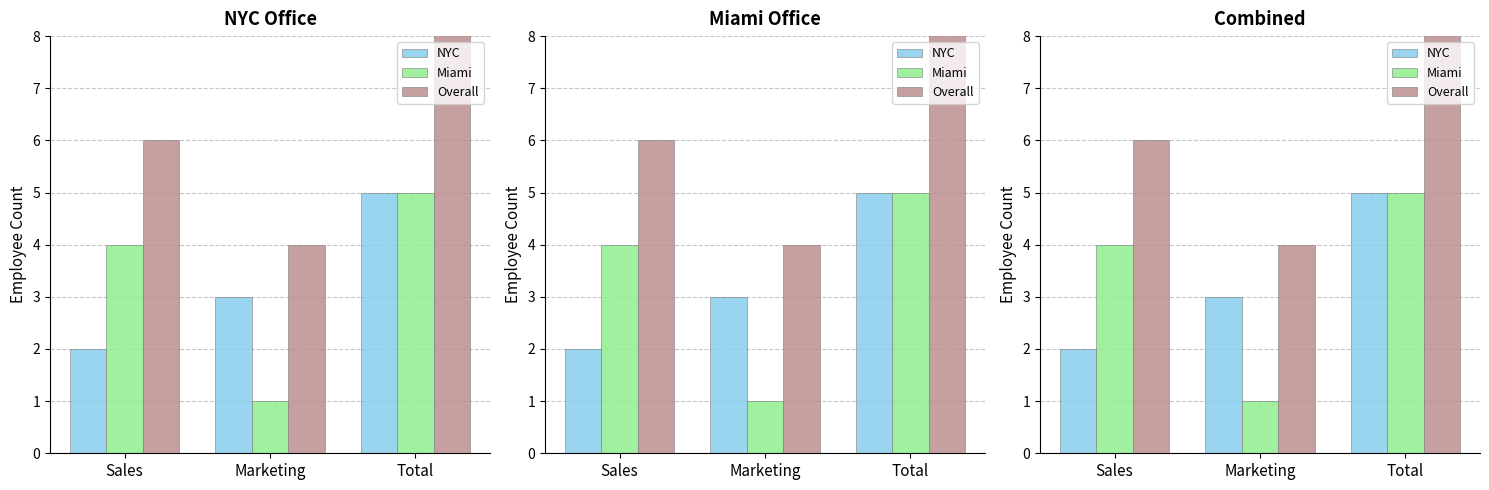

What is the approximate value of Overall at Total?

10